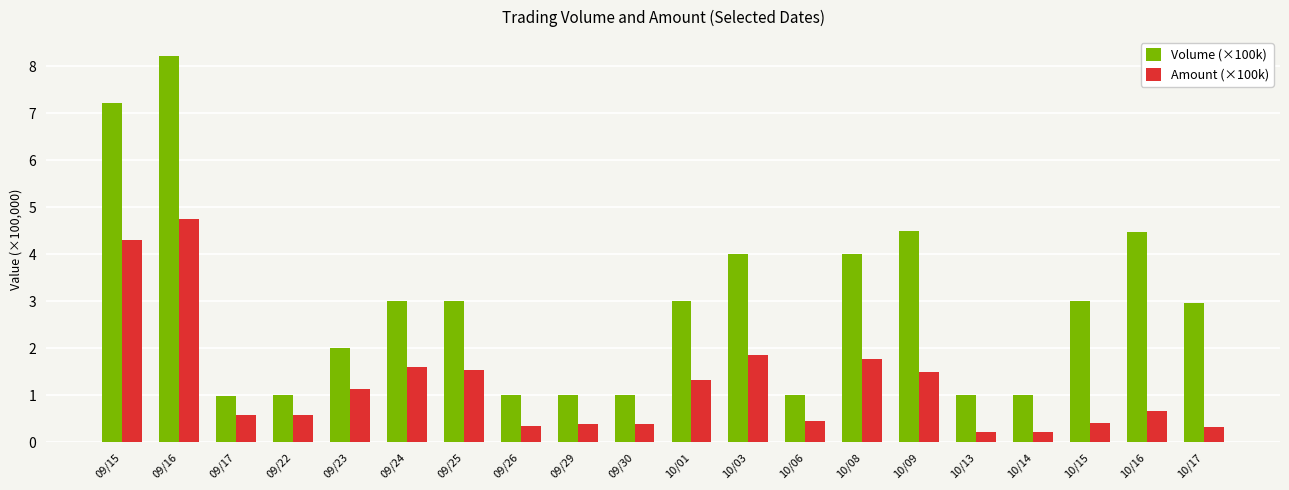

How many data points does each series have?

20